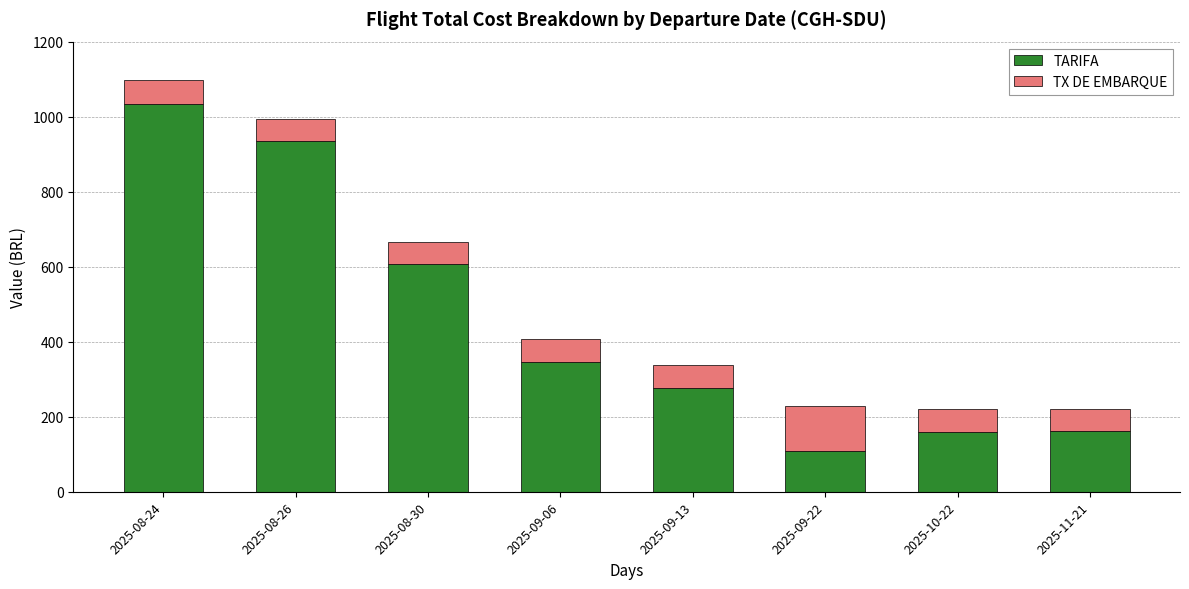

The value of TARIFA at 2025-10-22 is 237.1. True or false?

False